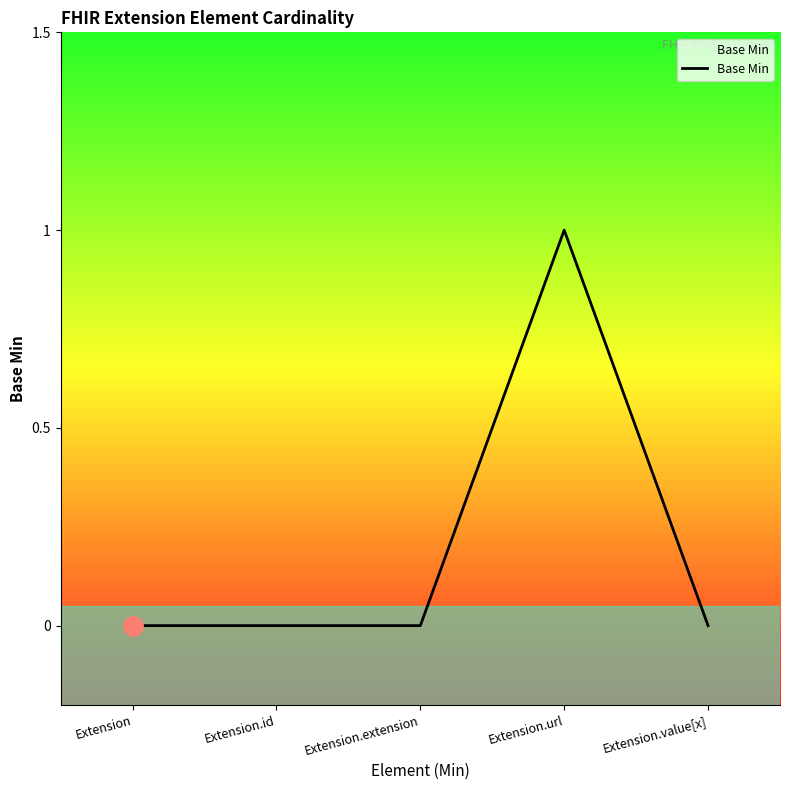

Is it true that the value at Extension is 0?

True